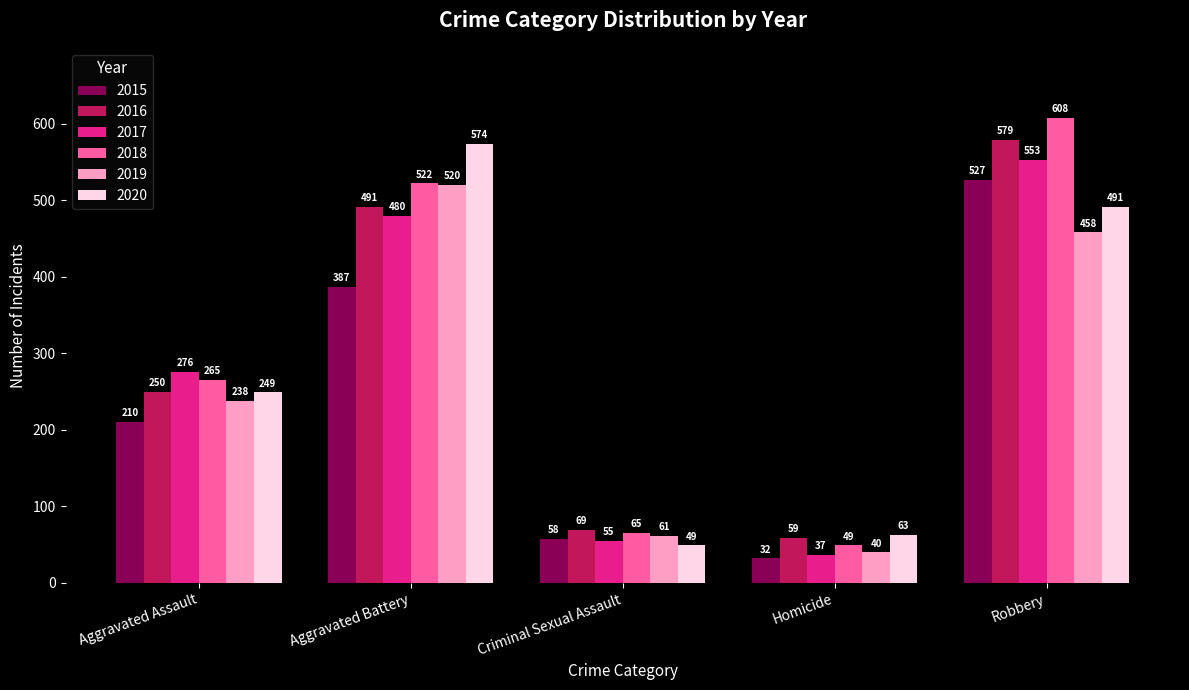

What is the lowest value of the 2016 series?

59